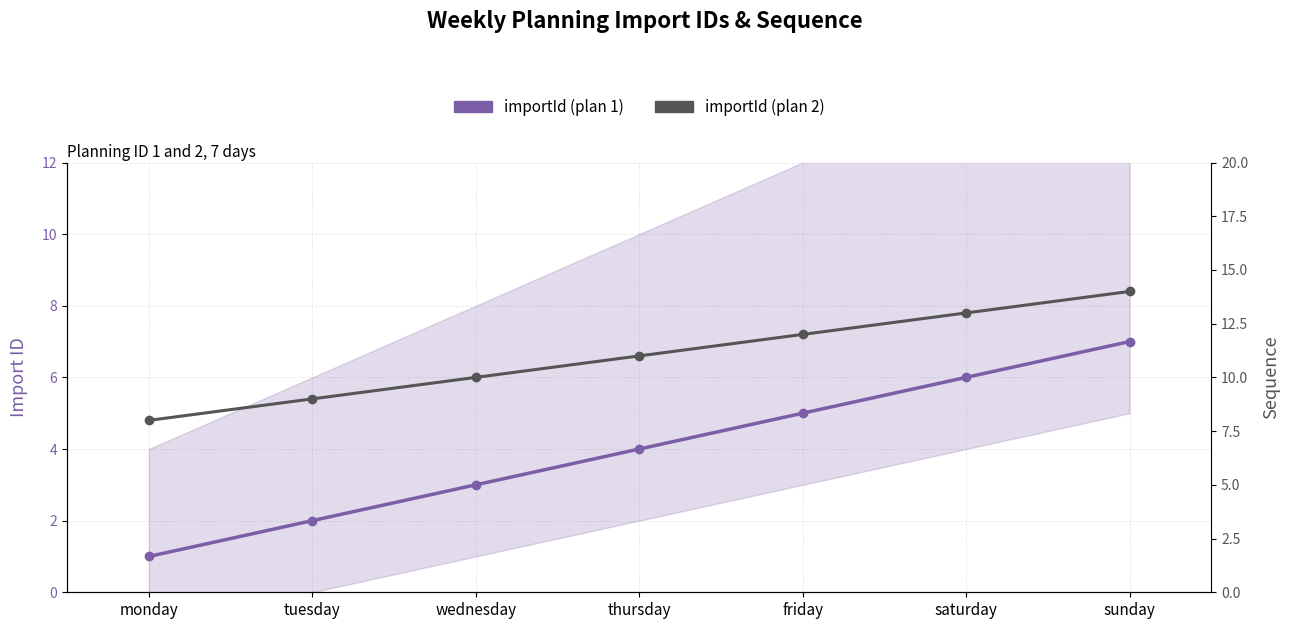

What is the label of the 2nd point from the left?

tuesday